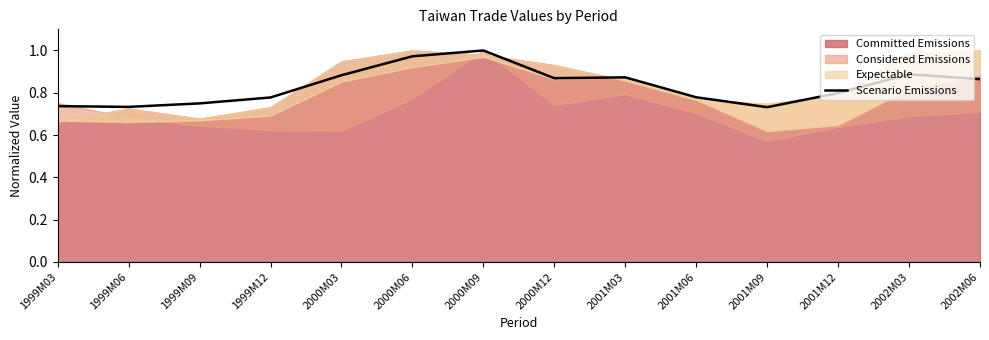

Between 2001M03 and 2000M12, which is larger?

2001M03